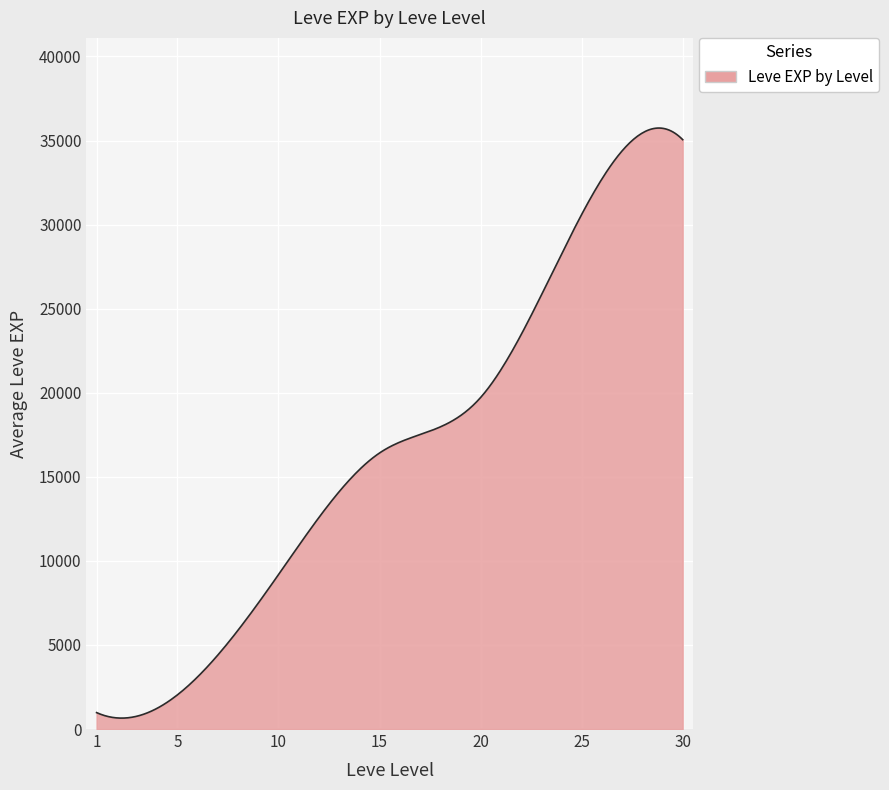

What is the difference between the maximum and minimum values?

35094.0